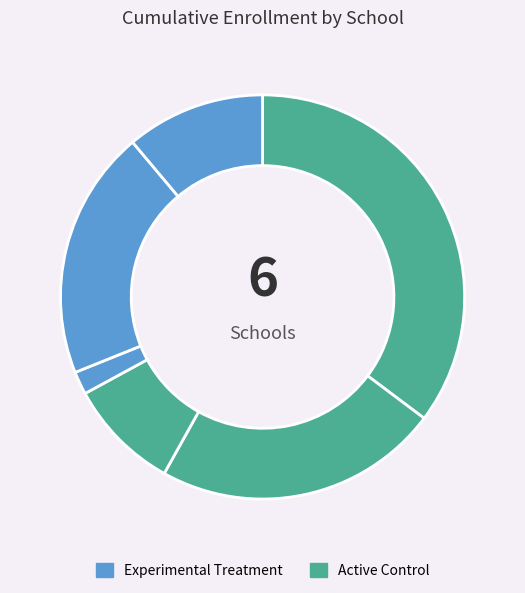

Count the number of slices in the pie.

6